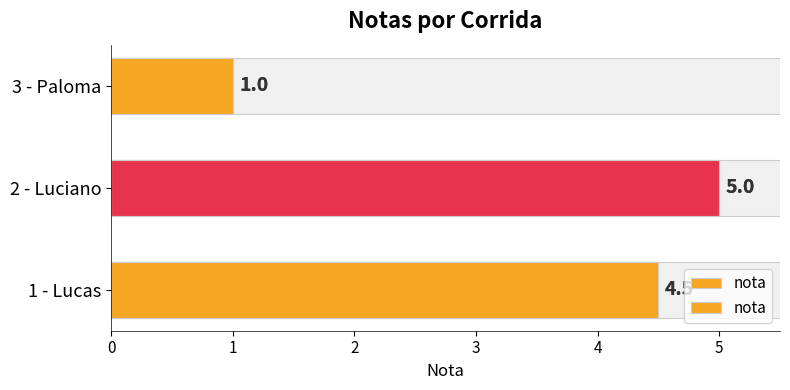

Does the chart contain any negative values?

No